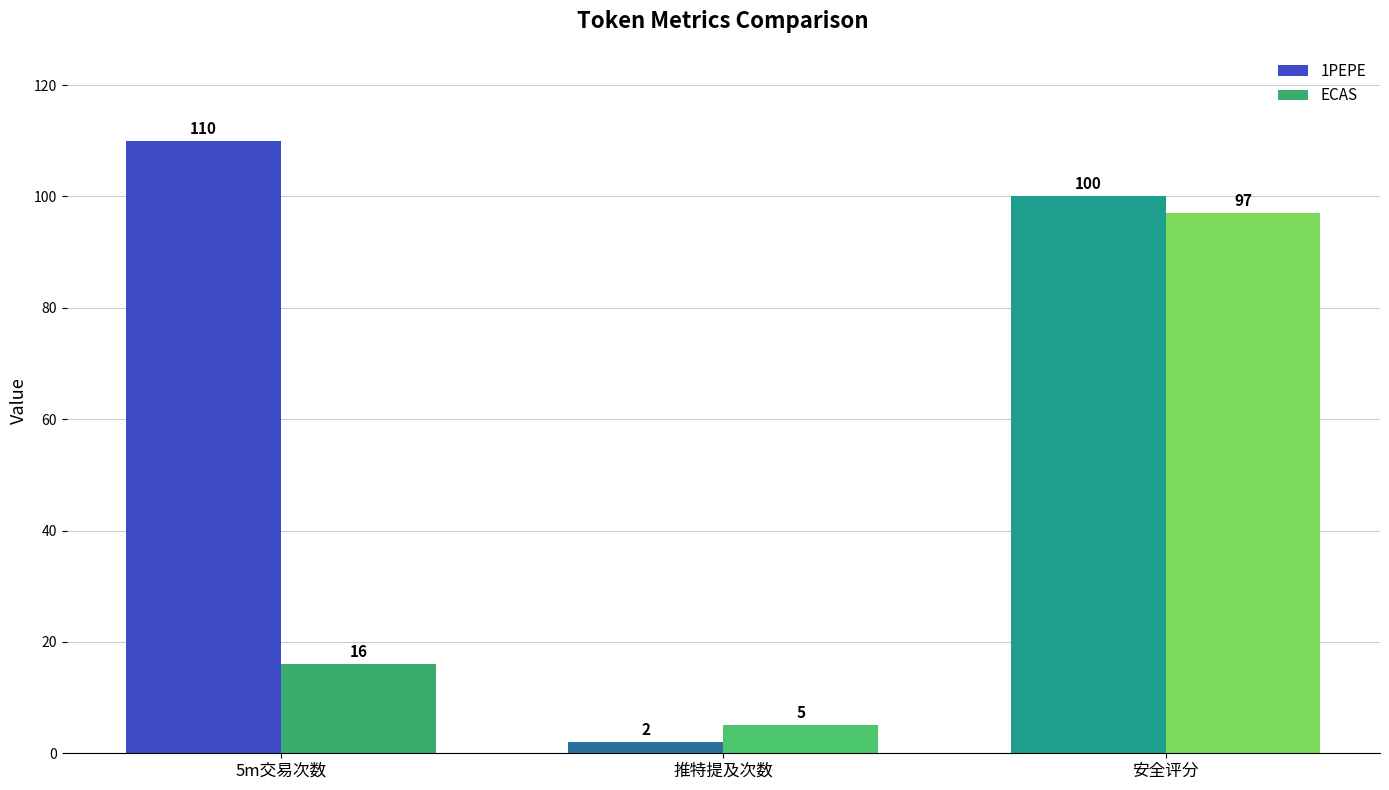

Count the number of data series in this chart.

2